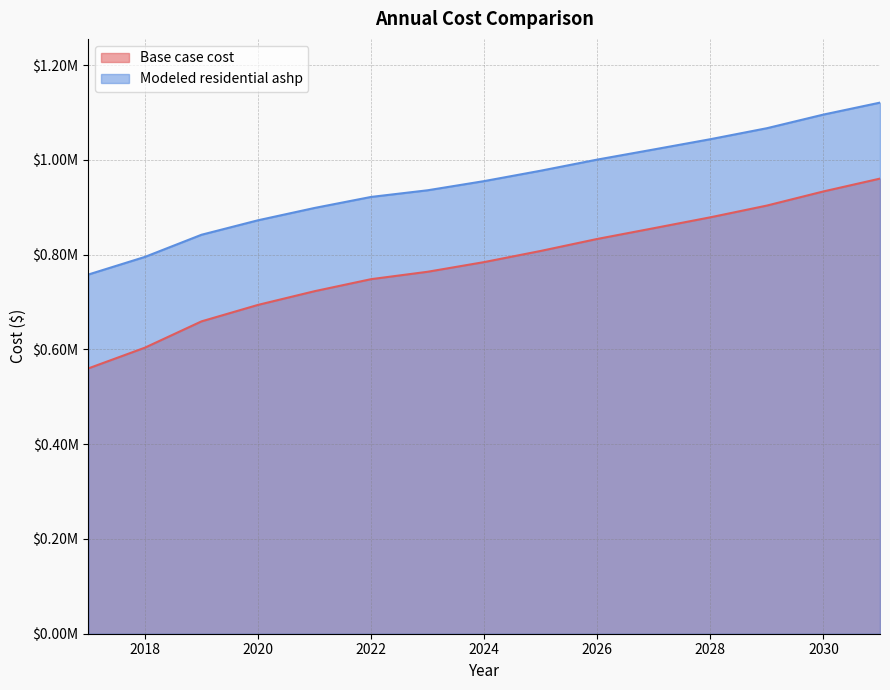

True or false: Modeled residential ashp has a value of 403492.2 at 2019.

False